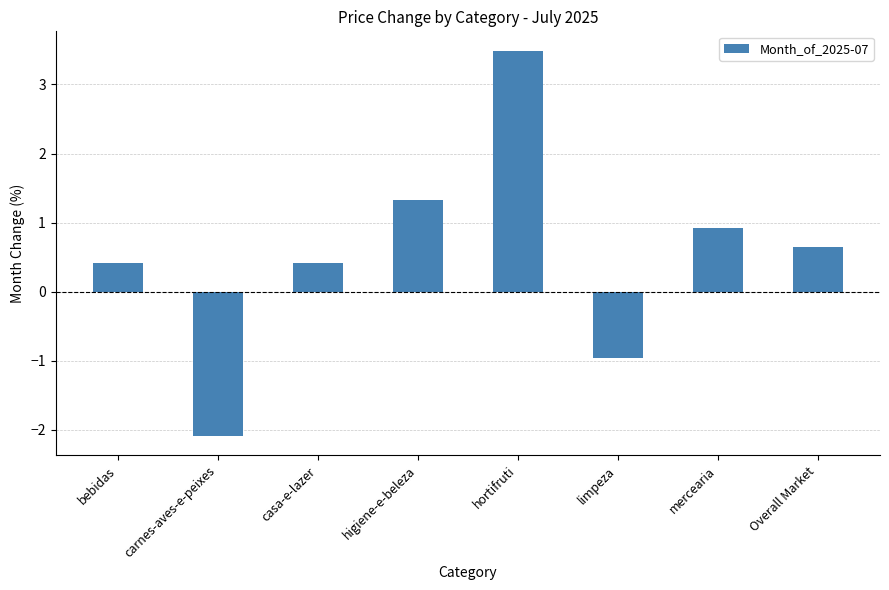

At which category does the chart reach its peak across all series?

hortifruti